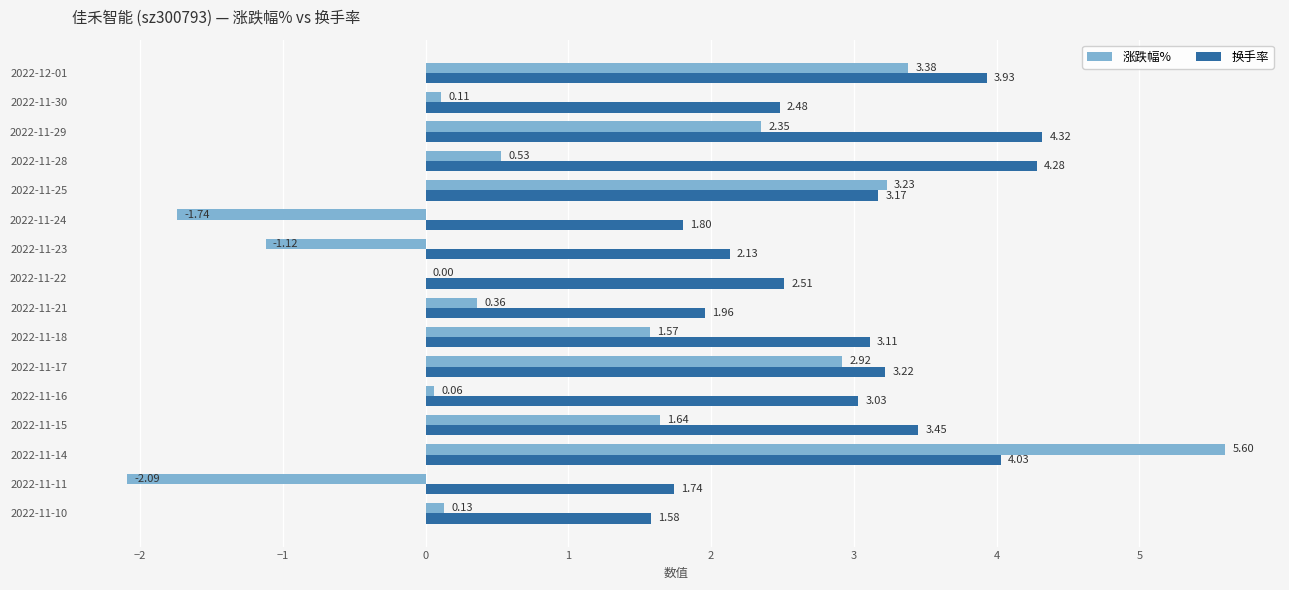

Which series changed the most between 2022-11-25 and 2022-11-28?

涨跌幅%